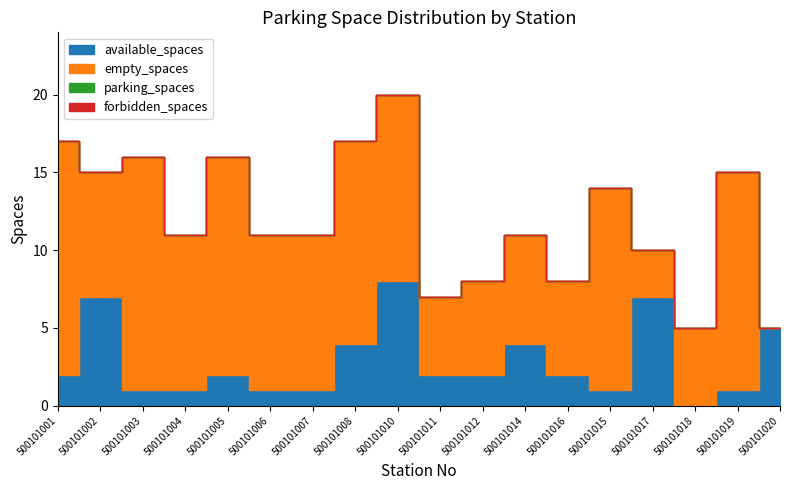

Rank the categories by available_spaces value from highest to lowest.

500101010, 500101002, 500101017, 500101020, 500101008, 500101014, 500101001, 500101005, 500101011, 500101012, 500101016, 500101003, 500101004, 500101006, 500101007, 500101015, 500101019, 500101018